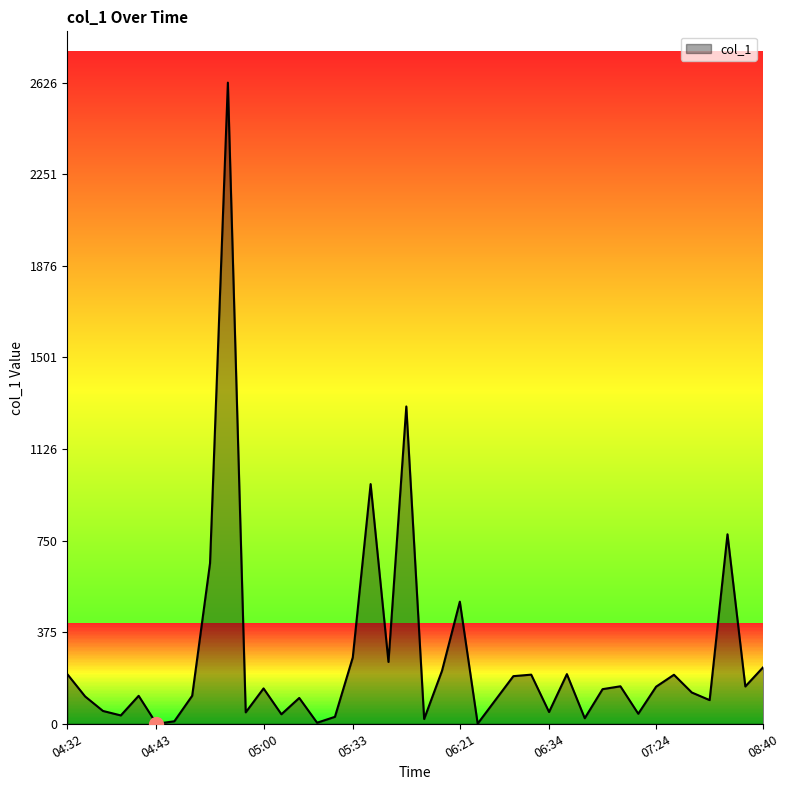

What is the difference between the maximum and minimum values?

2626.2